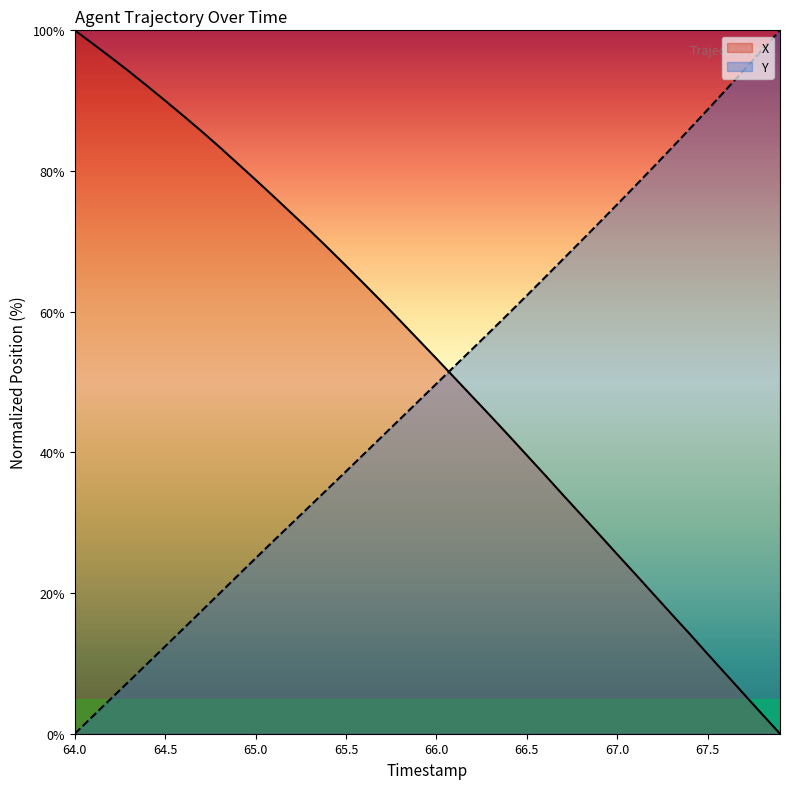

True or false: Y has more than 0 interior local peaks.

False